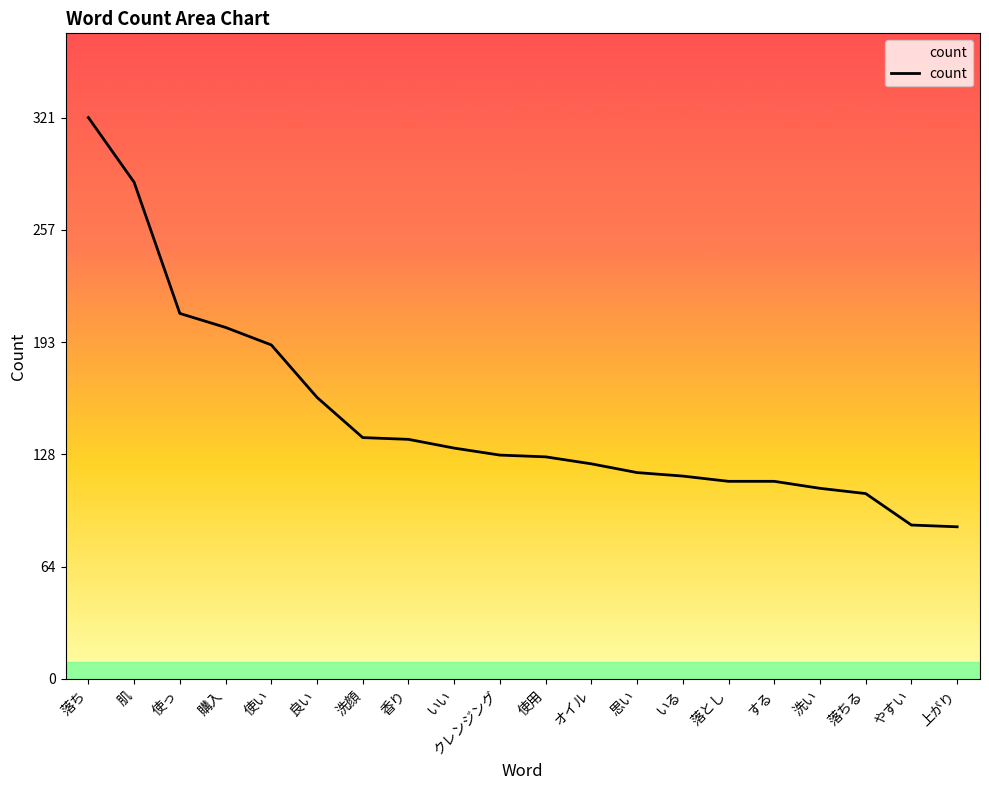

What is the label of the 15th point from the right?

良い